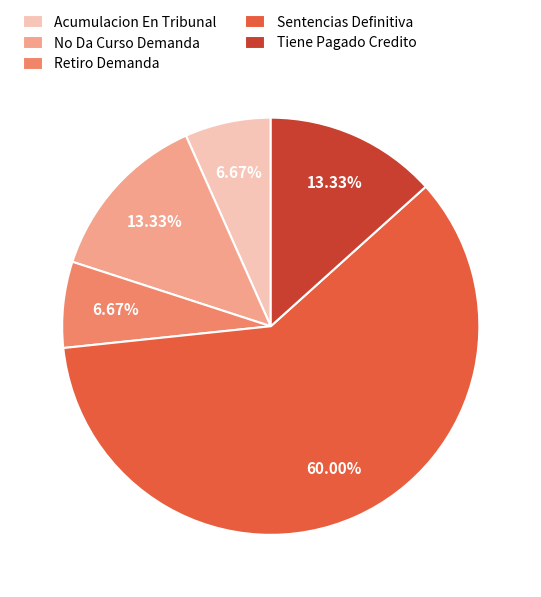

To the nearest percent, what percentage of the pie is No Da Curso Demanda?

13%